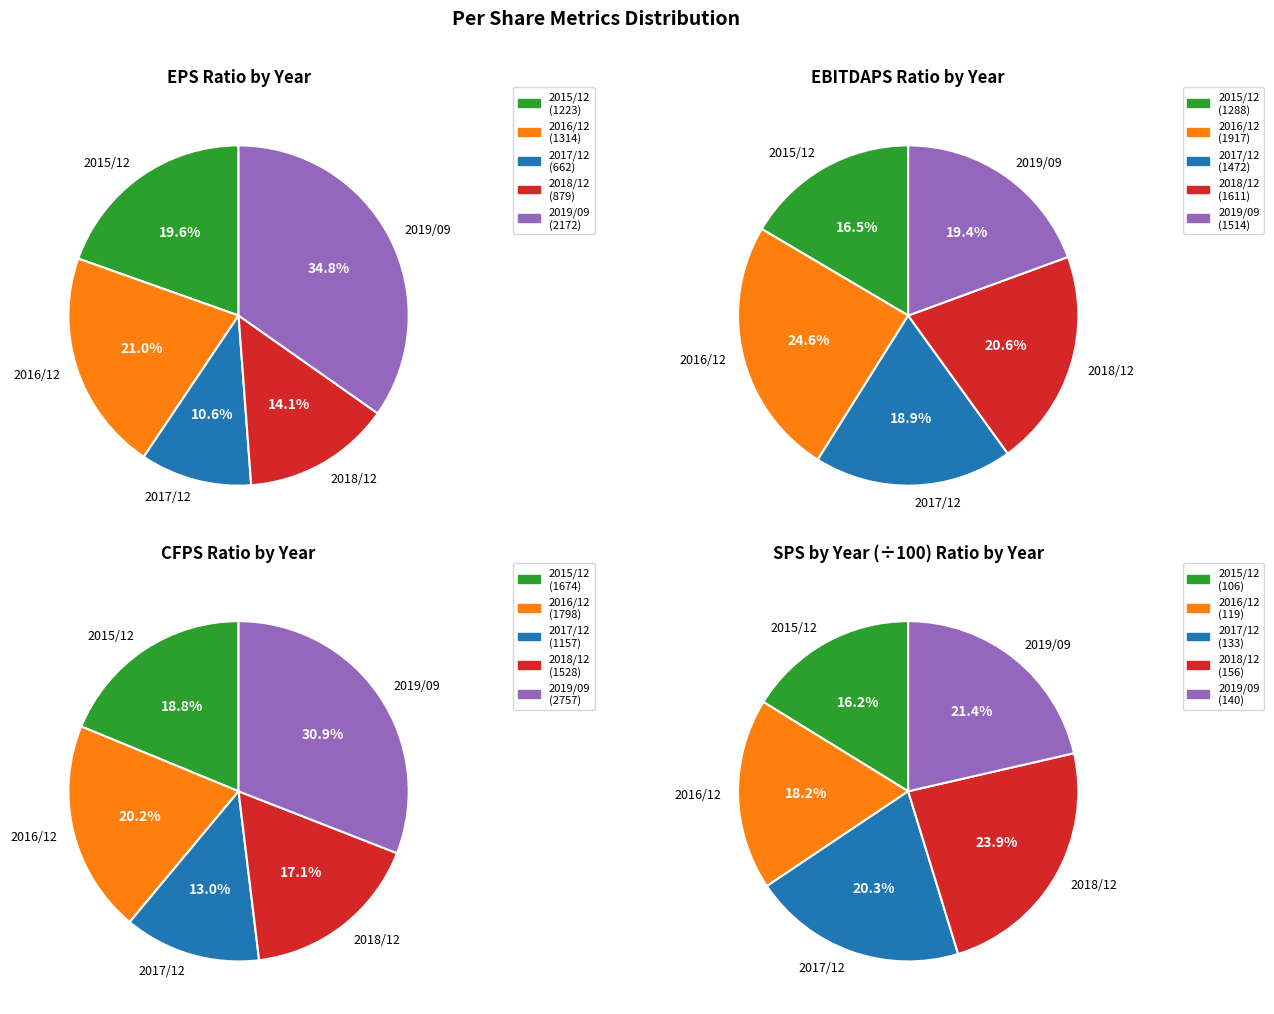

Is 2017/12 the majority of the pie?

No